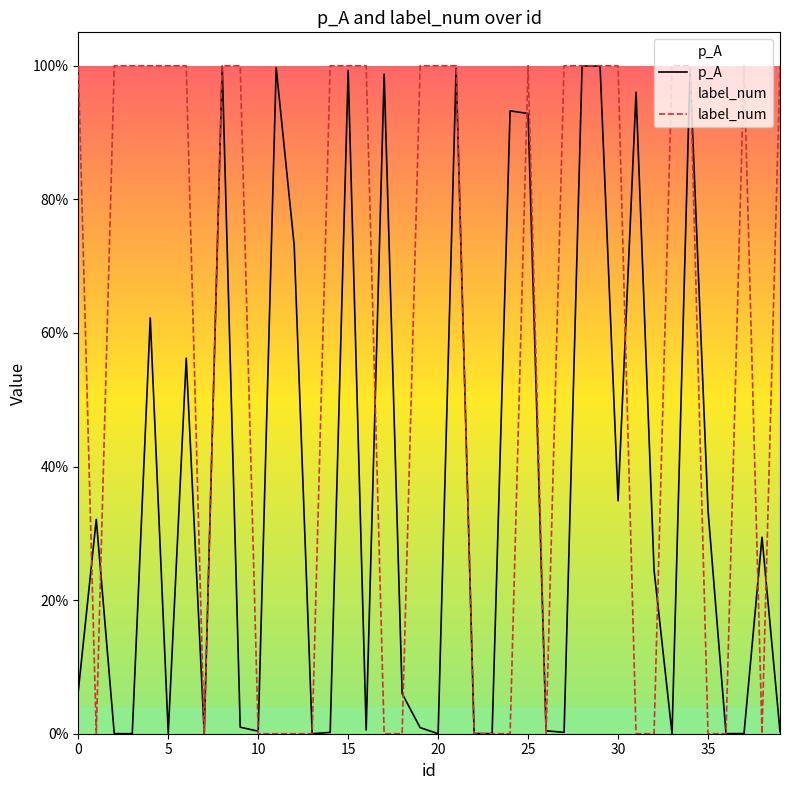

Is the value of p_A at 27 greater than the value of label_num at 12?

Yes